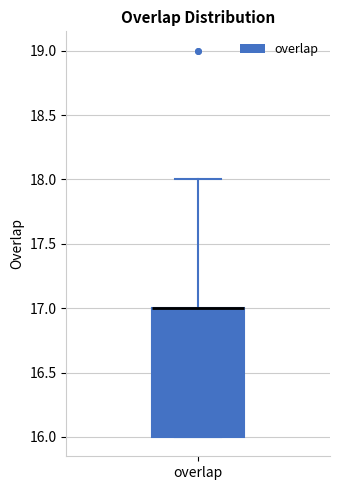

Where does the upper whisker of the box for overlap end on the y-axis? The values are not printed on the chart, so give them approximately, as read against the axis.

18